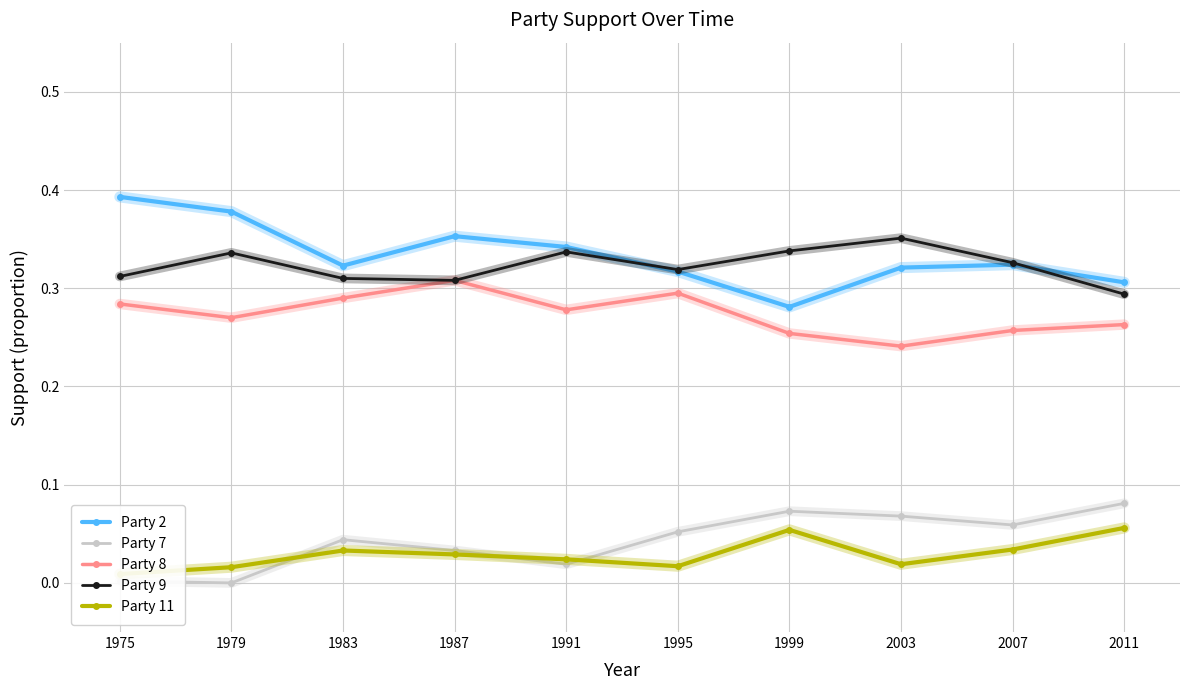

How many data points does each series have?

10